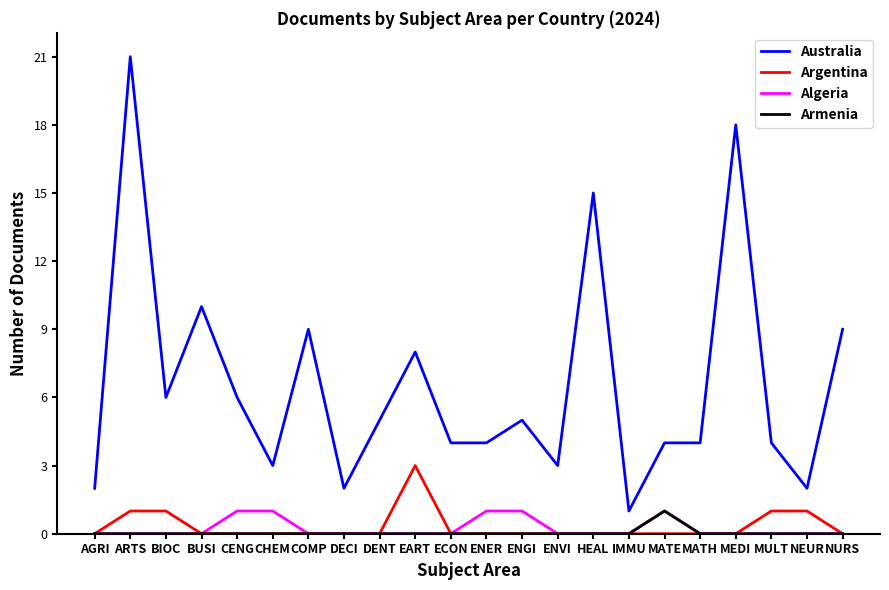

Between DENT and HEAL, which series saw the biggest shift?

Australia